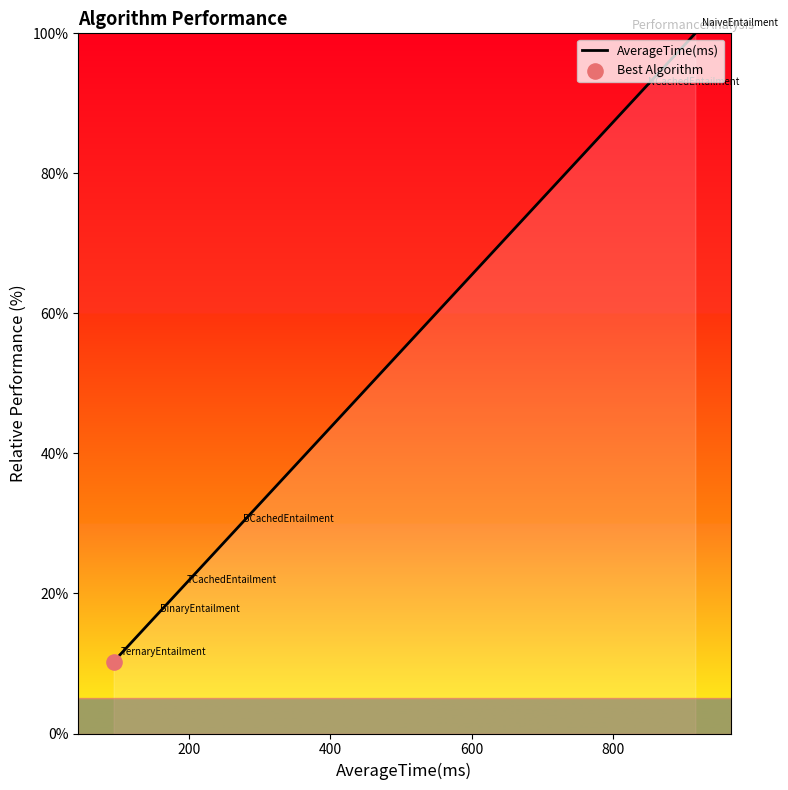

True or false: there are more than 2 points higher than both neighbors.

False